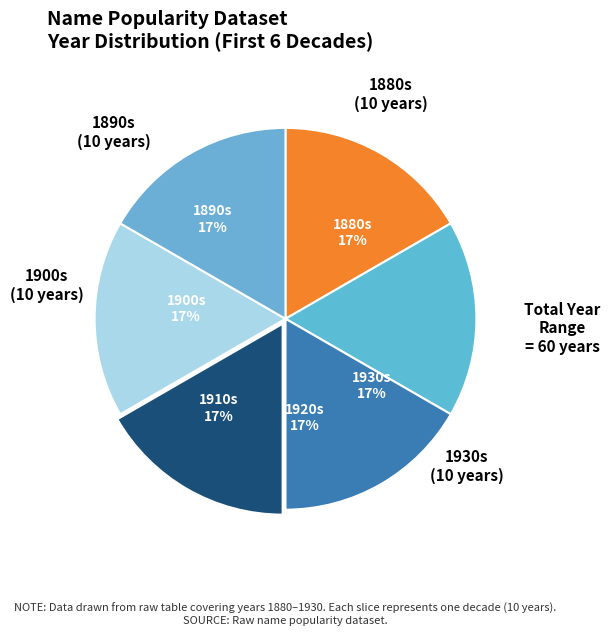

Is there any slice that represents more than half of the pie?

No